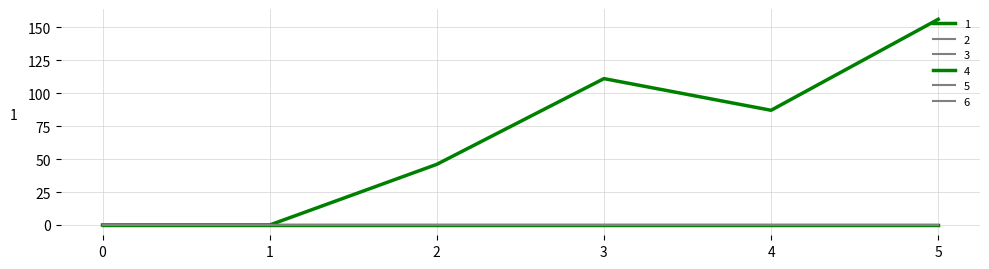

What is the total value across all series at 2?

46